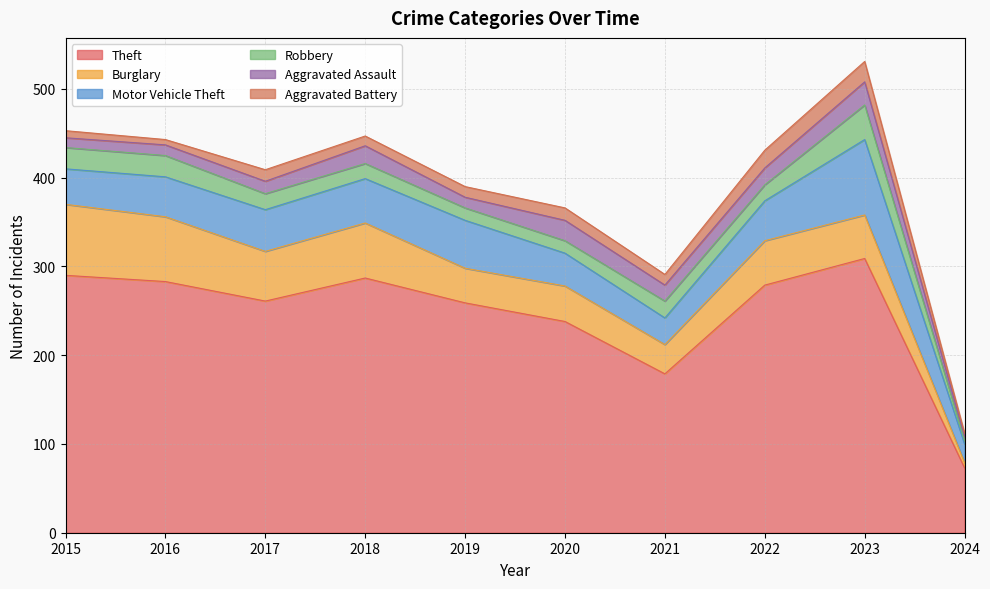

What is the spread (max minus min) of values at 2022?

261